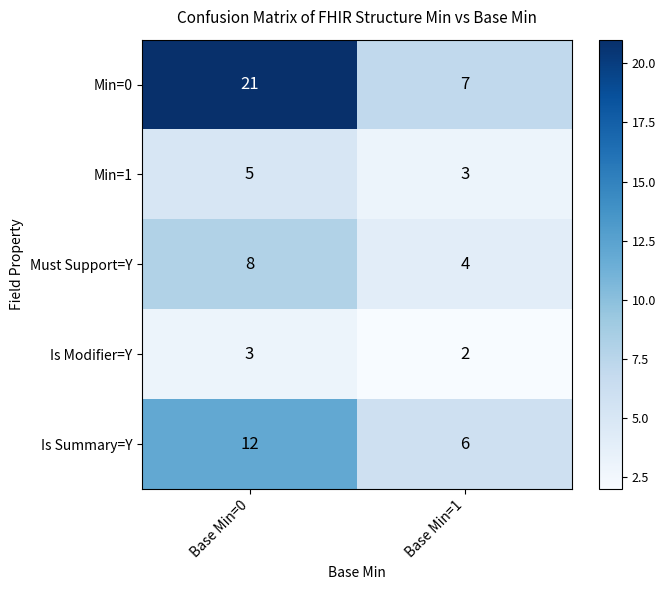

What is the difference between the Is Summary=Y values at Base Min=0 and Base Min=1?

6